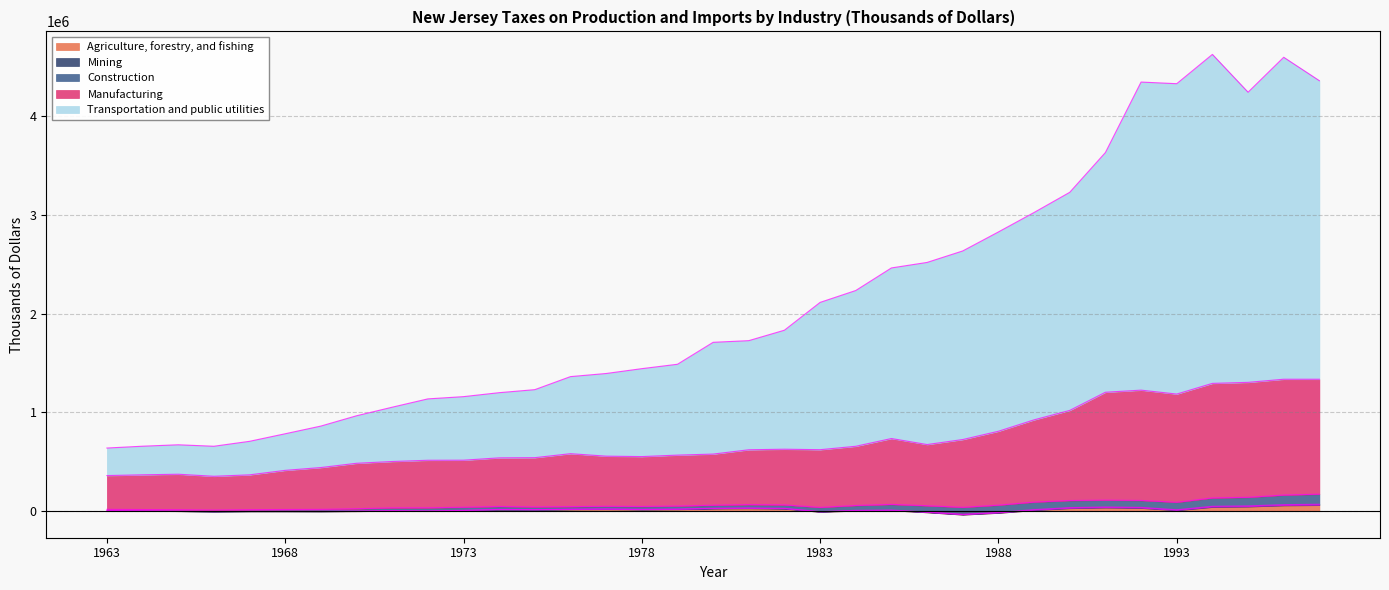

Where is the first local minimum for Transportation and public utilities?

1966